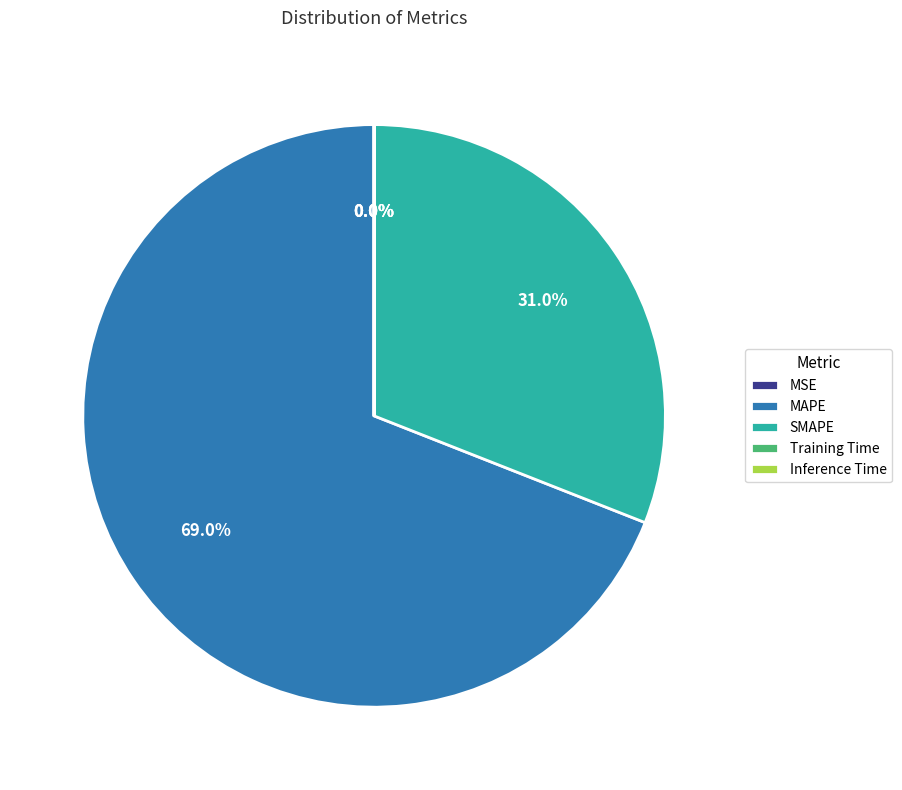

Is there a majority slice in this chart?

Yes